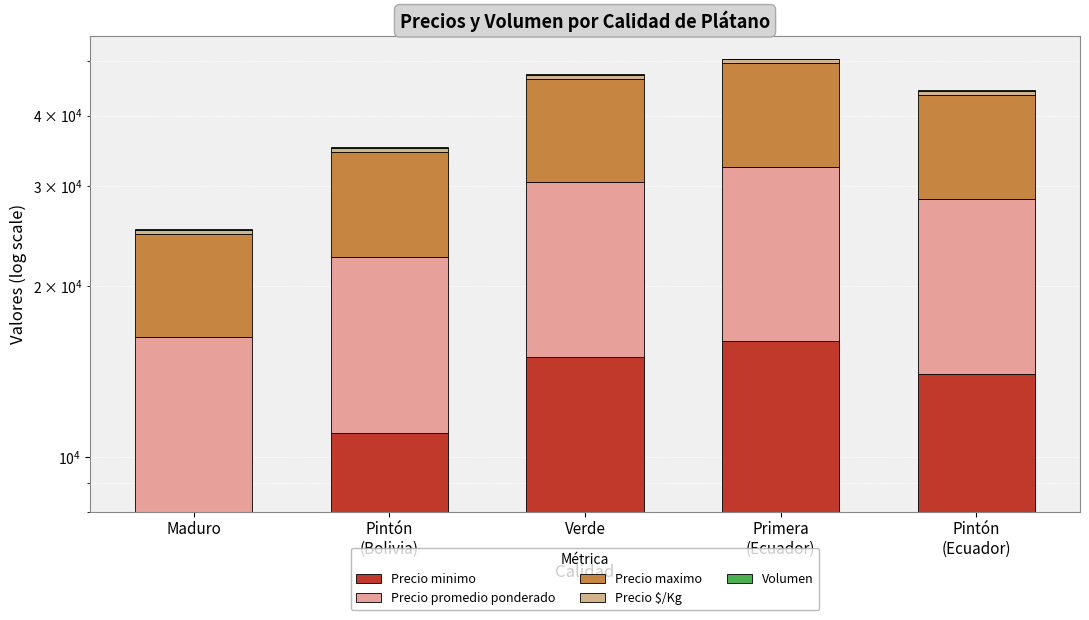

Where is Precio maximo nearest to the value 12750?

Pintón
(Bolivia)